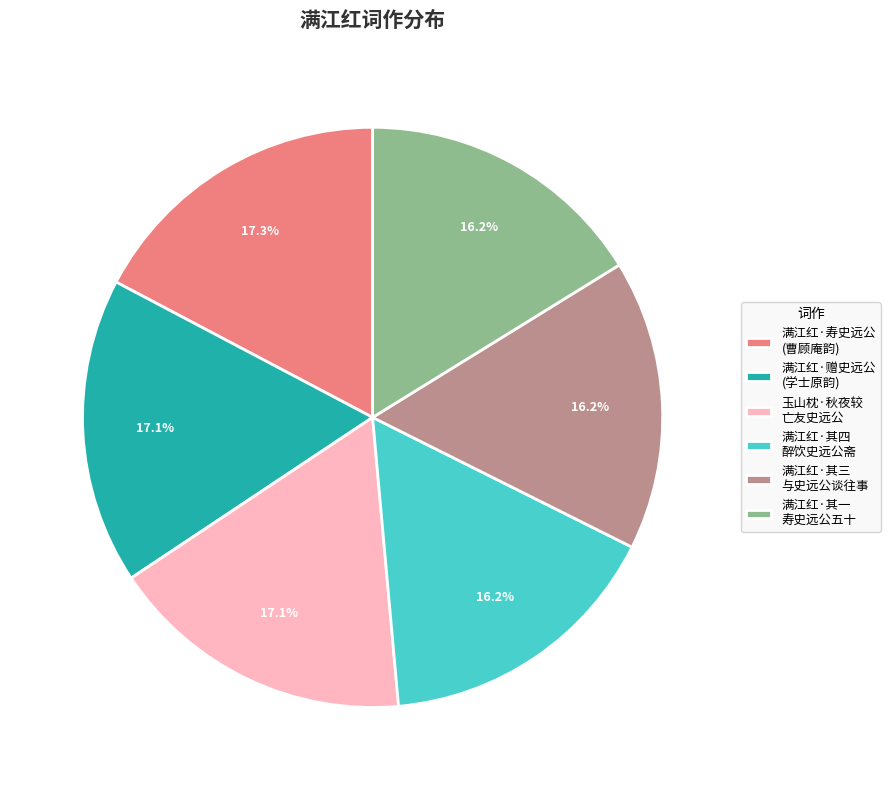

How many slices are in this pie chart?

6